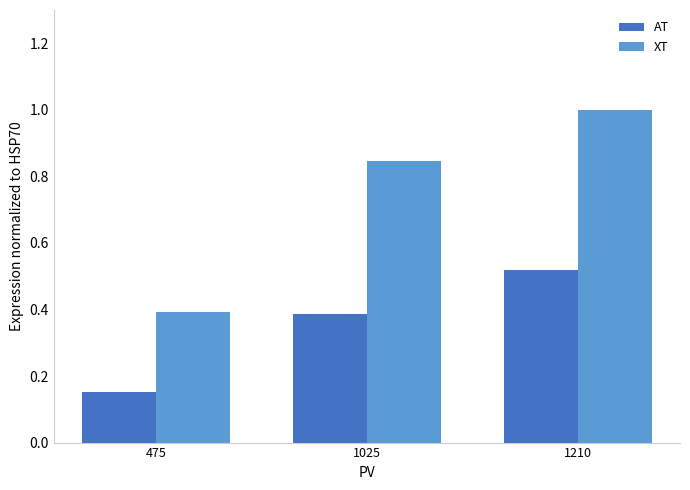

Is the value of XT at 1025 greater than the value of AT at 1025?

Yes